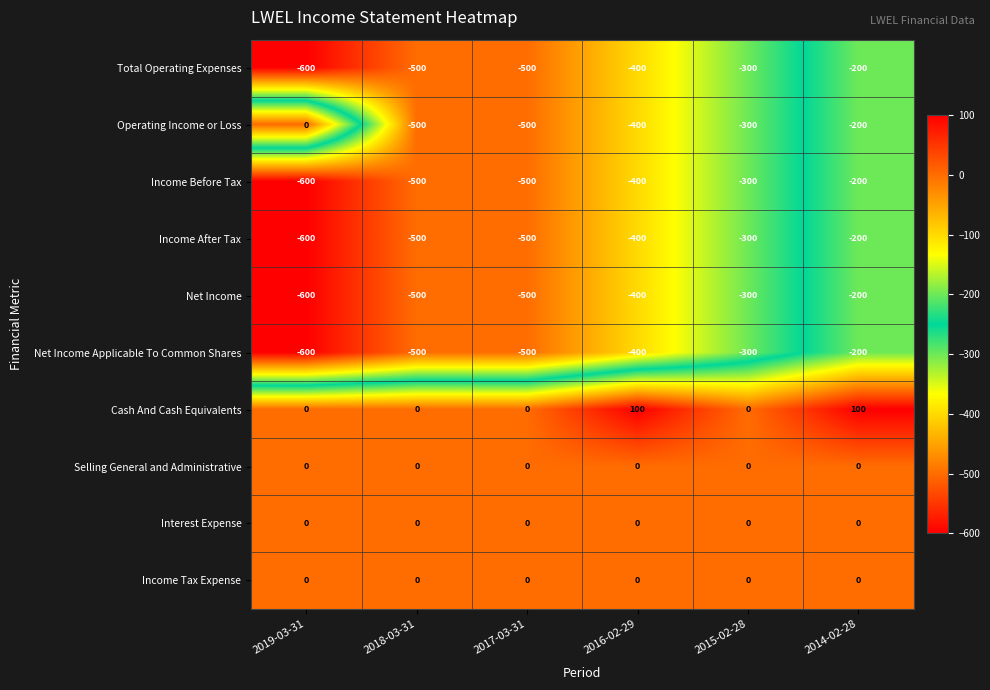

Read the Net Income Applicable To Common Shares value at 2017-03-31, to the nearest 10.

-500